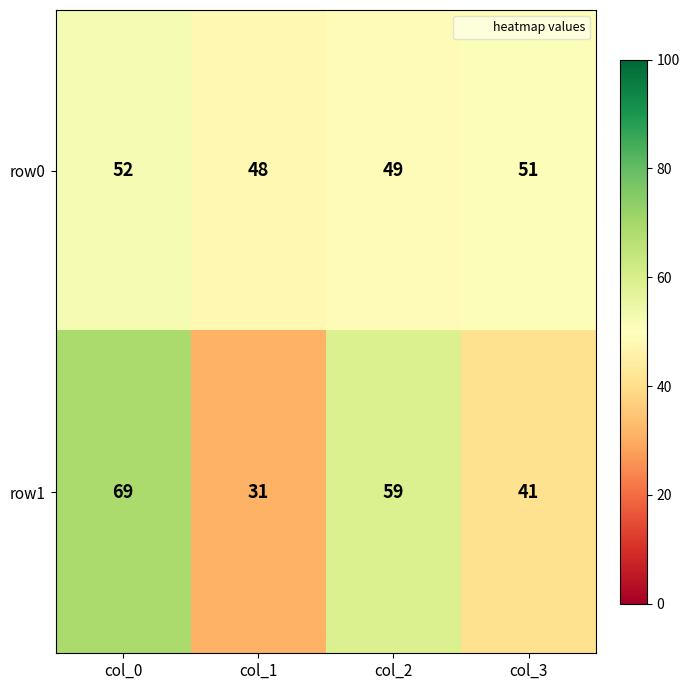

What is the average value of the row0 series?

50